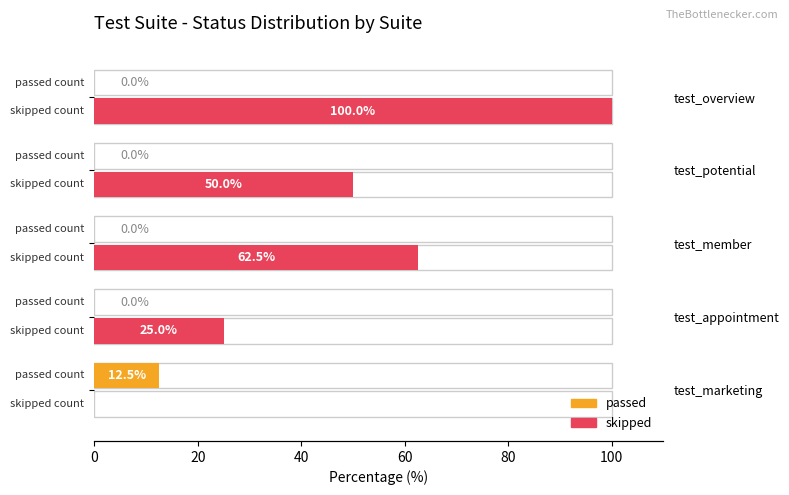

Which series changed the most between 20 and 60?

skipped